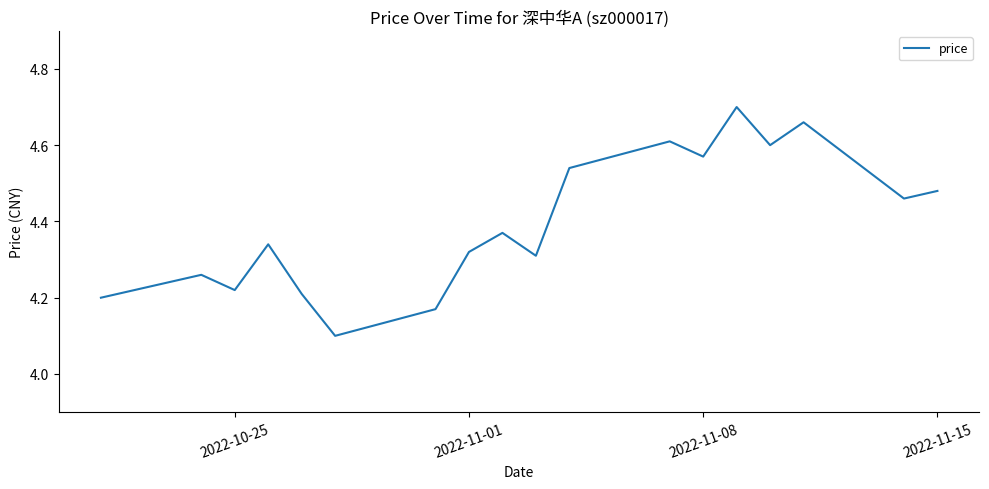

How many lines are shown in the chart?

1